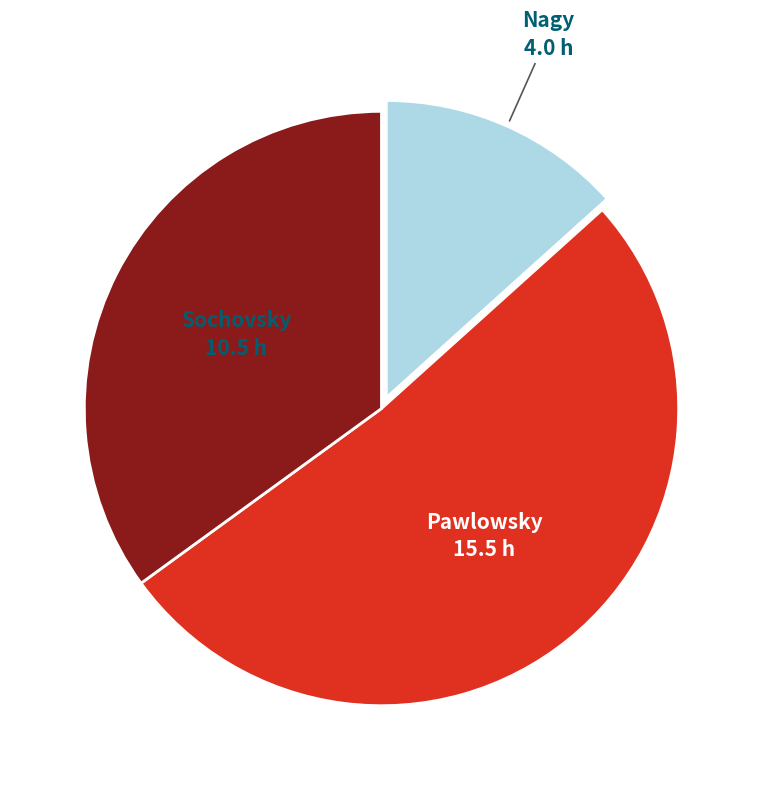

Is there any slice that represents more than half of the pie?

Yes